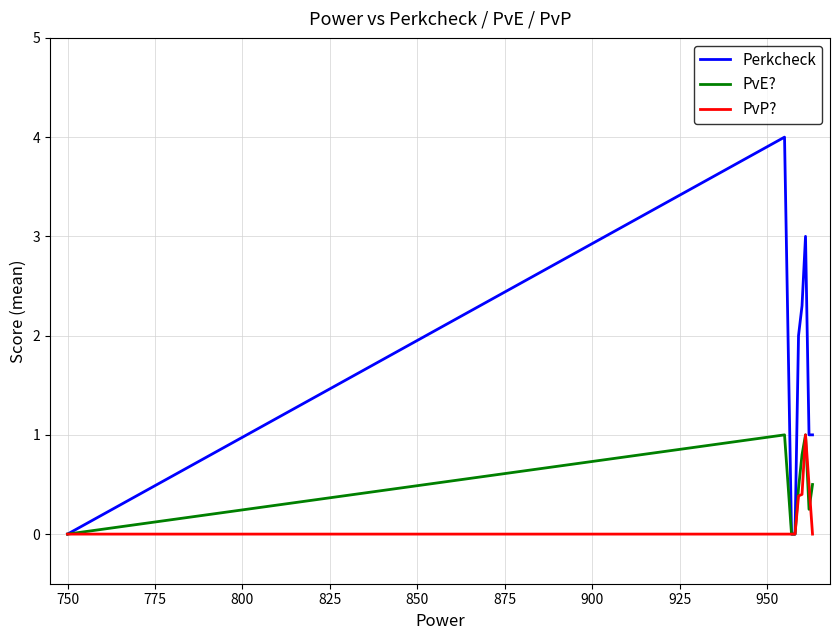

Which series has the widest spread of values?

Perkcheck